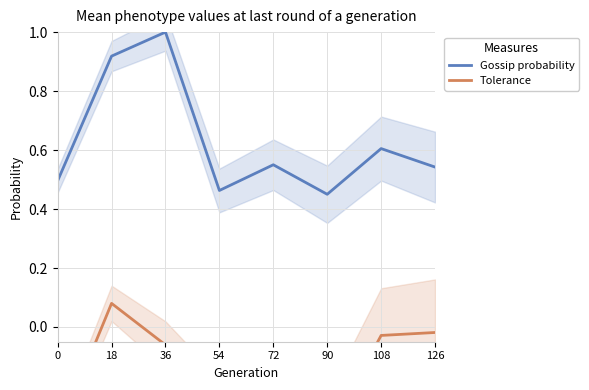

At how many categories does at least one series exceed 0?

8